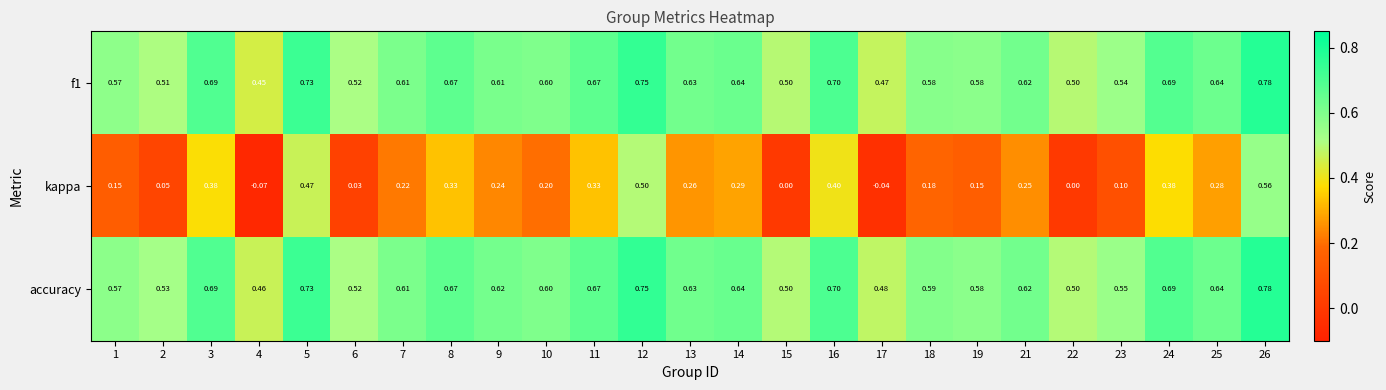

Which series has the largest total across all categories?

accuracy